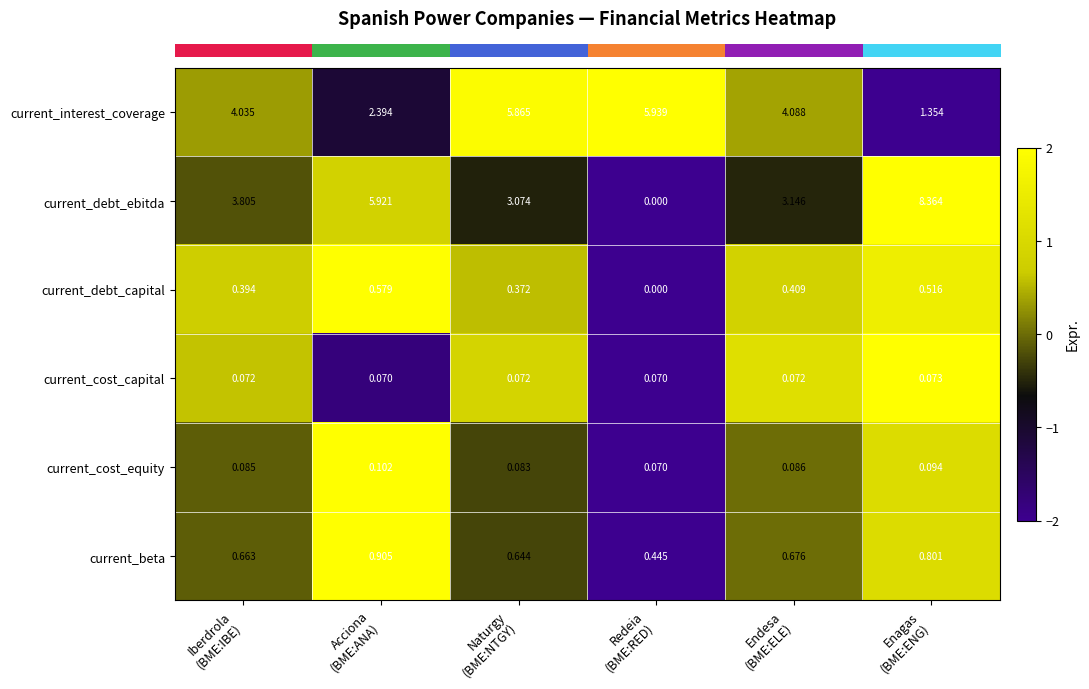

Which series has the largest range (max minus min)?

current_debt_ebitda